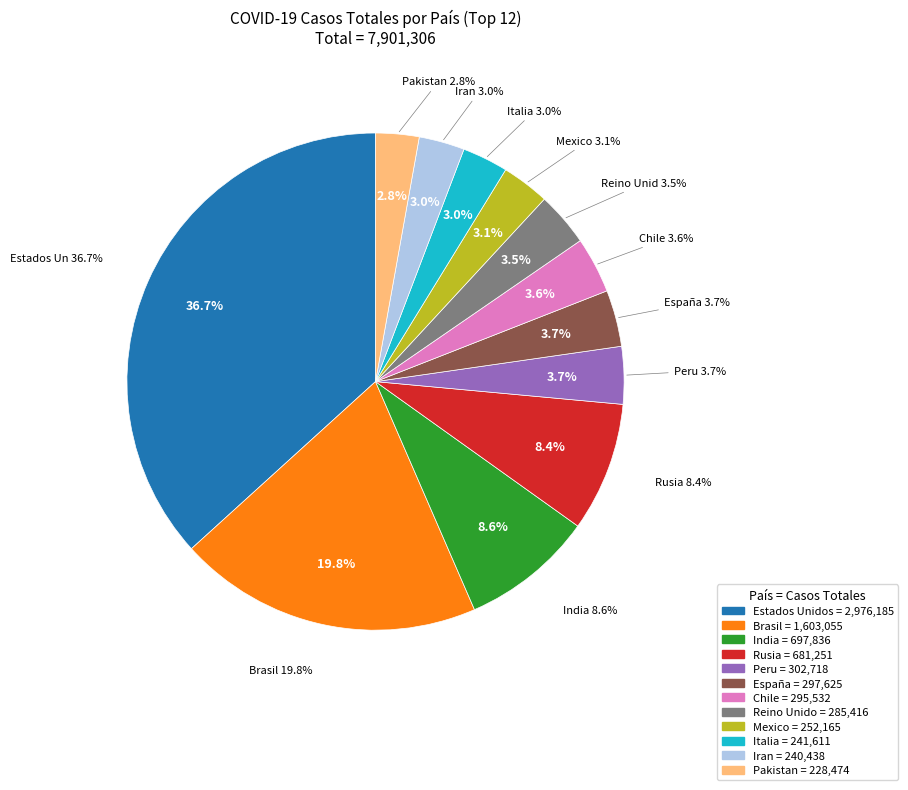

How many slices are in this pie chart?

12